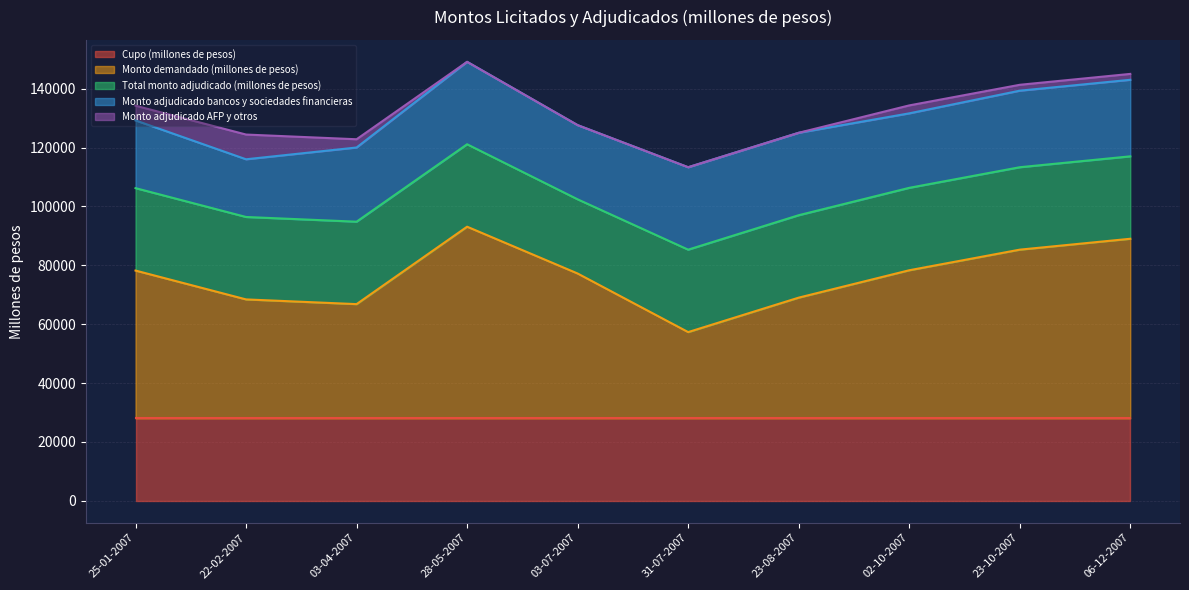

What is the label of the 5th point from the left?

03-07-2007